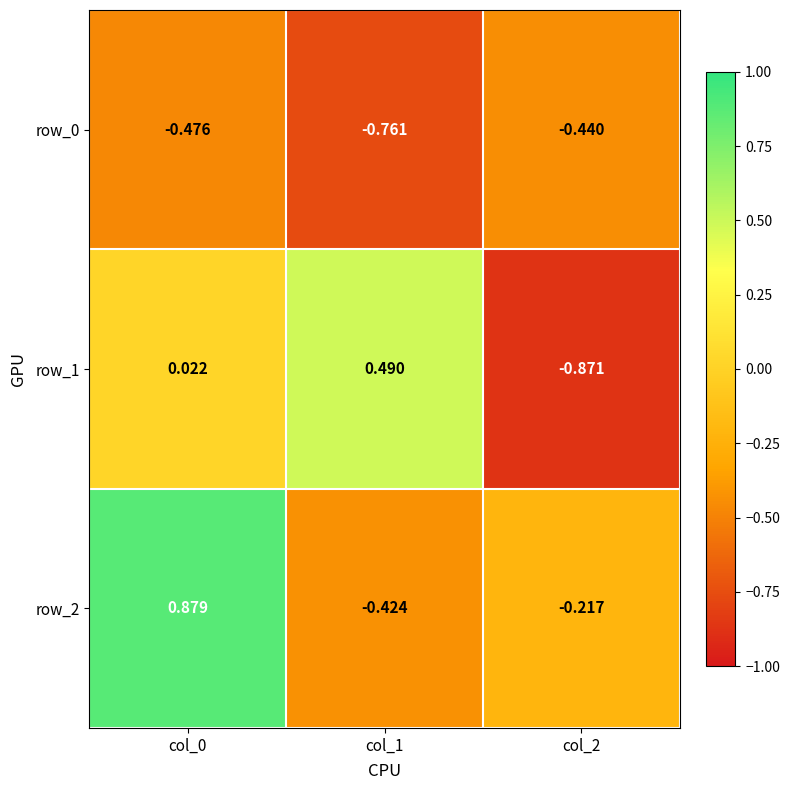

Is the value of row_0 at col_0 greater than the value of row_1 at col_2?

Yes